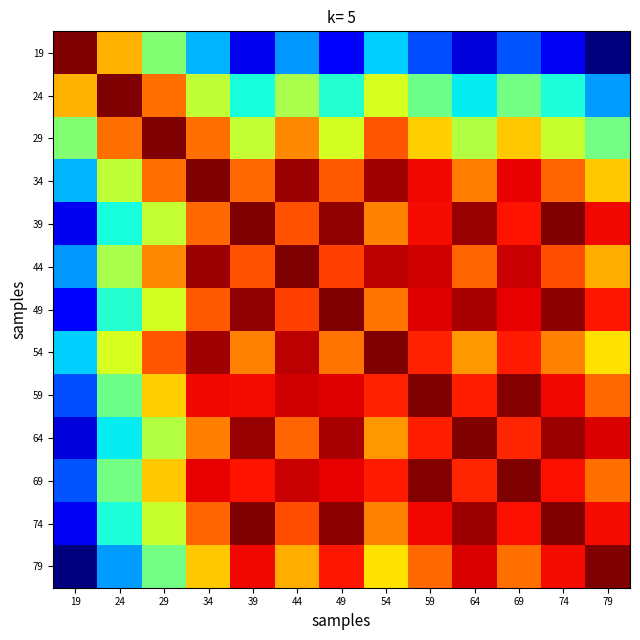

Between 19 and 29, which series saw the biggest shift?

19